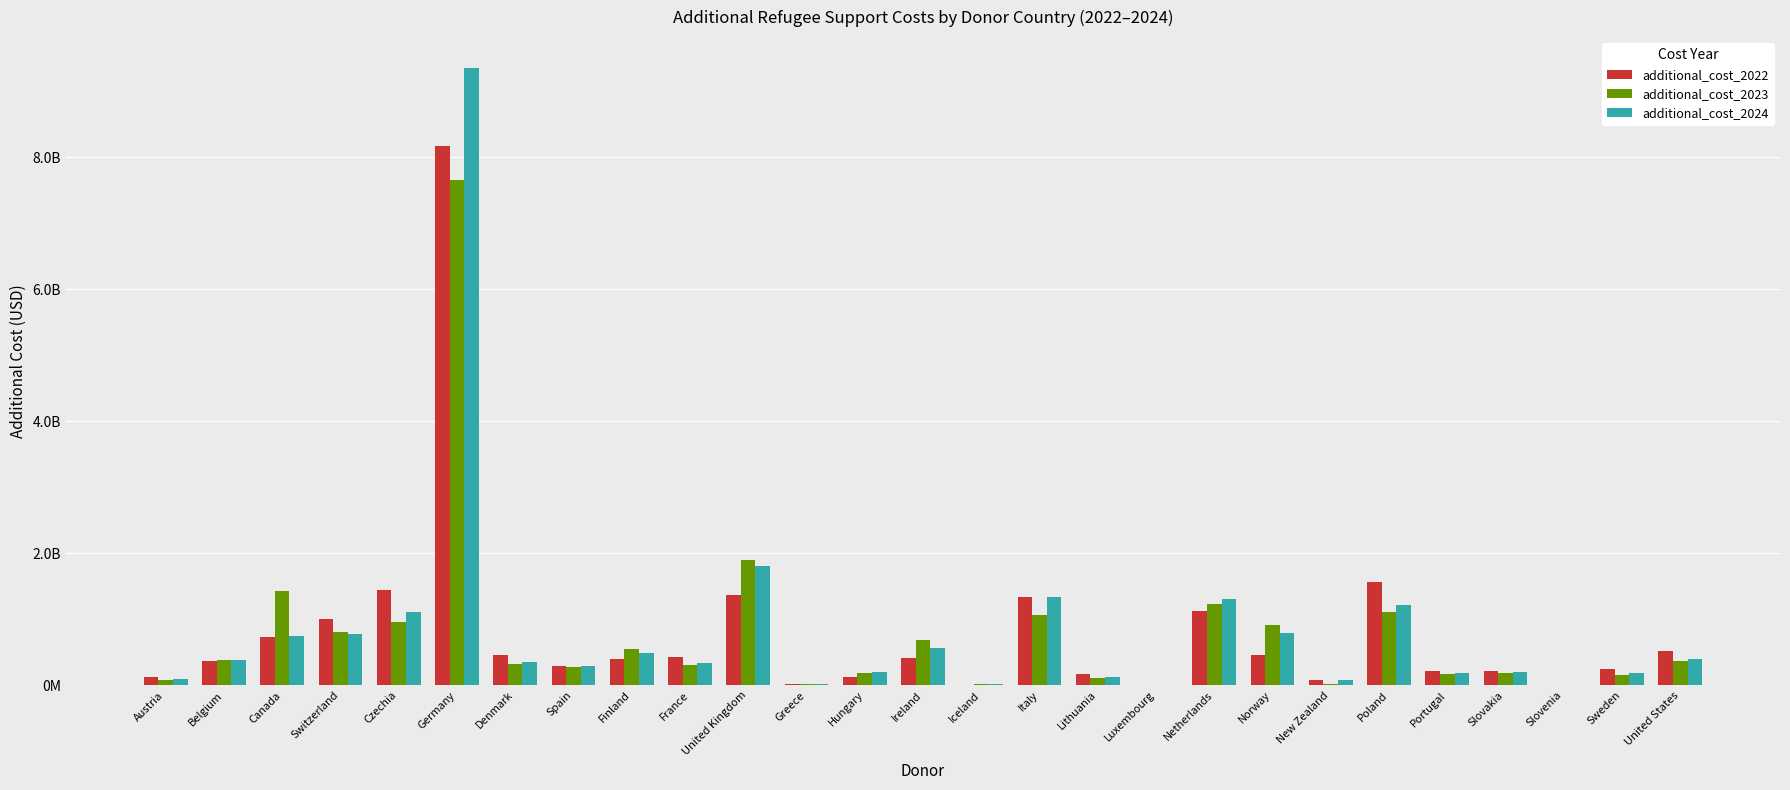

What is the total value across all series at Italy?

3746834671.2